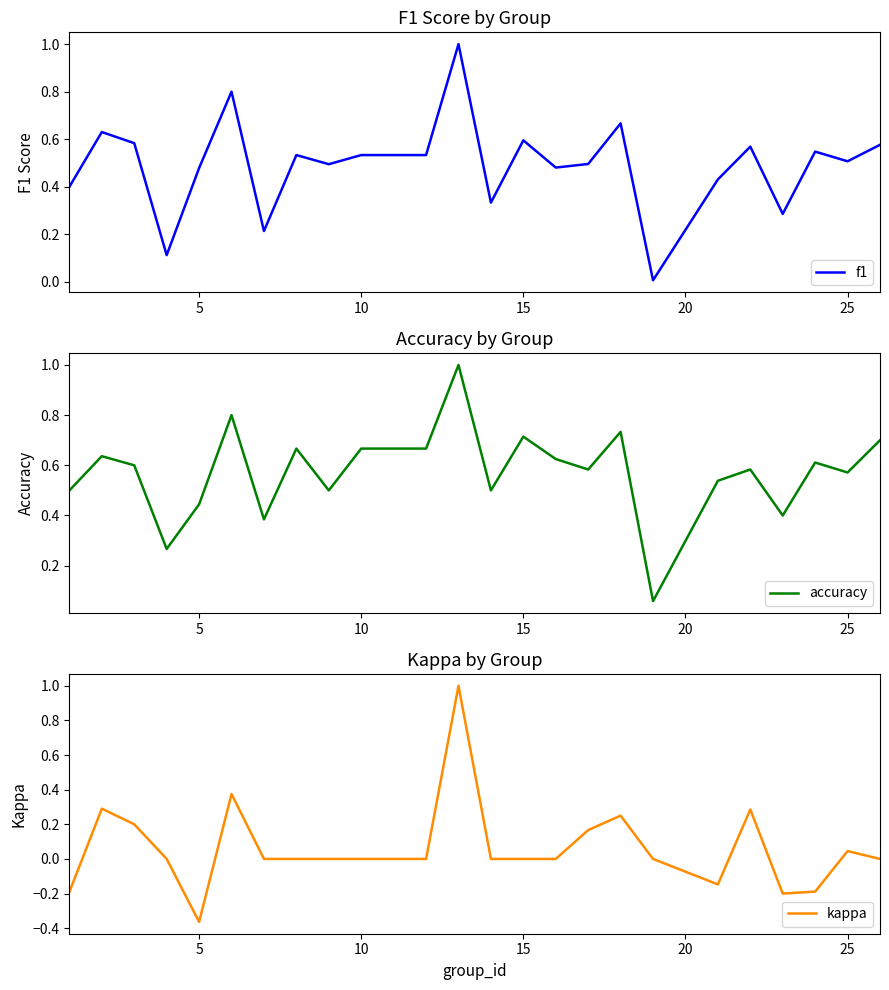

What is the difference between the maximum and minimum values in the f1 series?

1.0